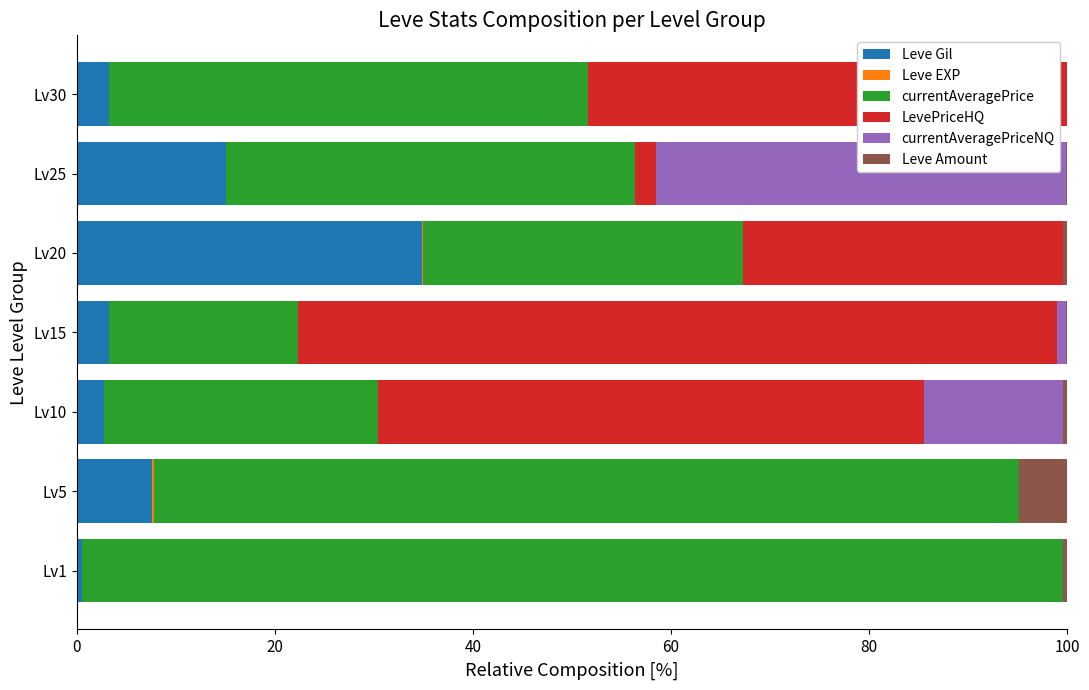

True or false: Leve Gil has a value of 2.7 at Lv10.

True